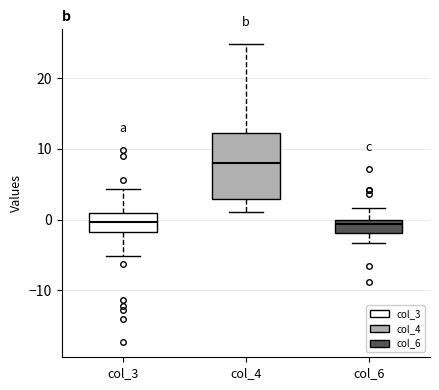

Where is the lower edge of the box for col_3 on the y-axis? The values are not printed on the chart, so give them approximately, as read against the axis.

-2